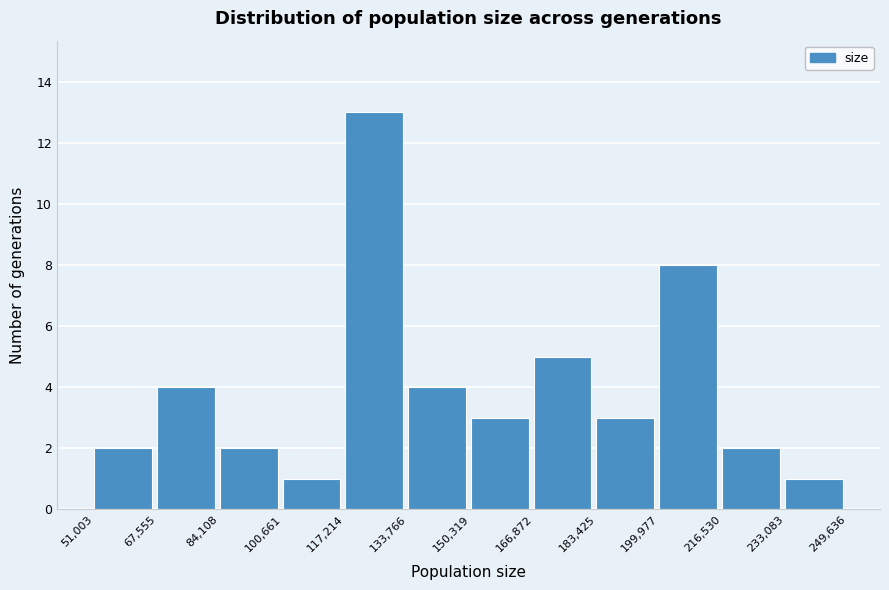

Reading left to right, transcribe this chart: for each bar, give the range it covers on the x-axis and its height. The values are not printed on the chart, so give them approximately, as read against the axis.

51,003 to 67,555: 2
67,555 to 84,108: 4
84,108 to 100,661: 2
100,661 to 117,214: 1
117,214 to 133,766: 13
133,766 to 150,319: 4
150,319 to 166,872: 3
166,872 to 183,425: 5
183,425 to 199,977: 3
199,977 to 216,530: 8
216,530 to 233,083: 2
233,083 to 249,636: 1